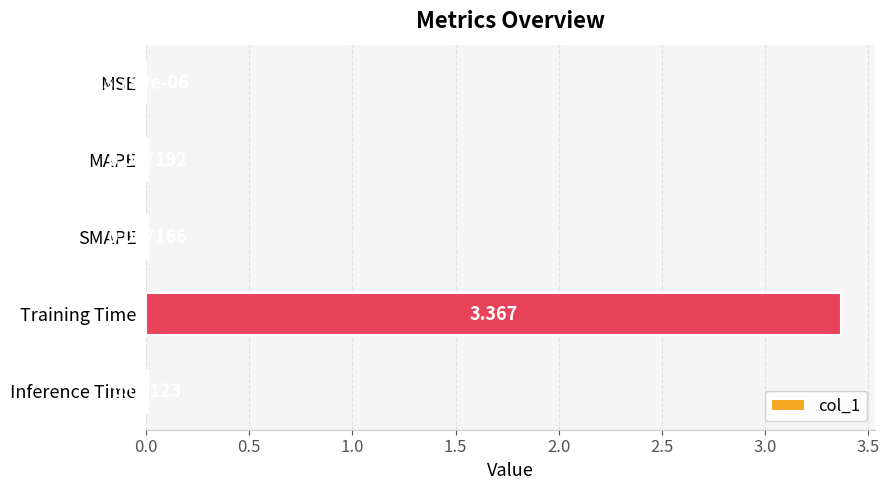

How many data points does each series have?

5